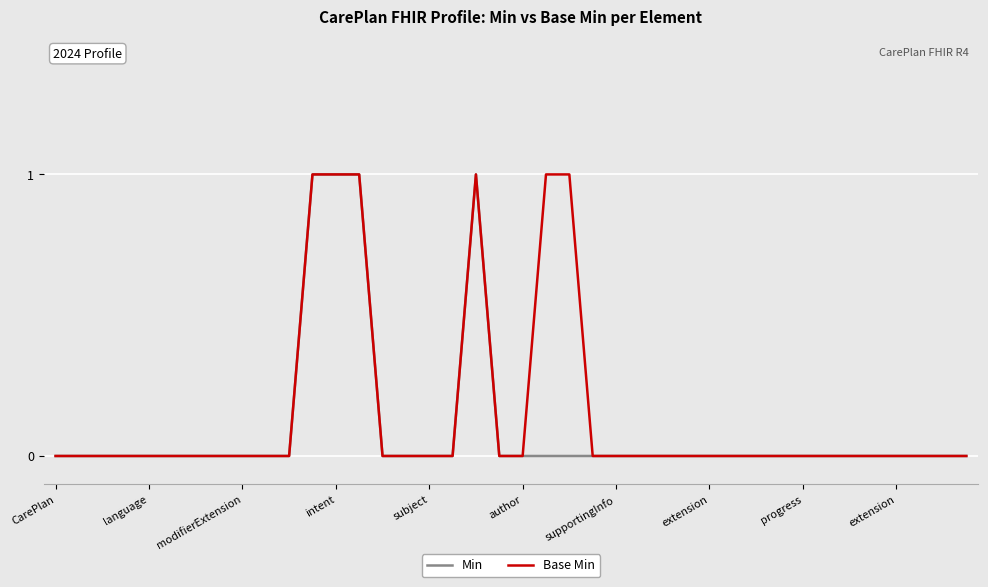

Is this an area chart (filled region under the line)?

No